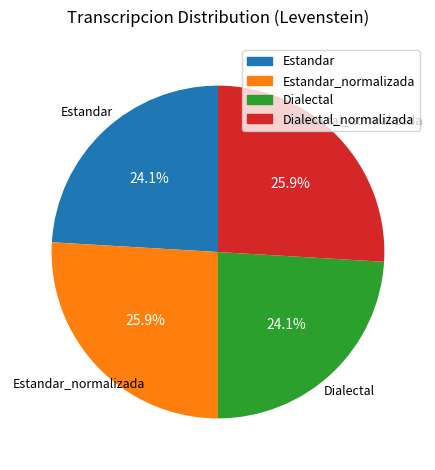

To the nearest percent, what percentage of the pie is Estandar?

24%